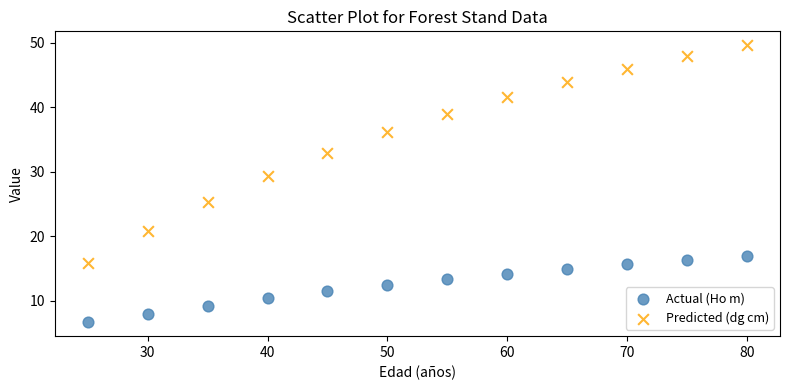

In the Predicted (dg cm) series, what Y value is closest to 32?

33.0